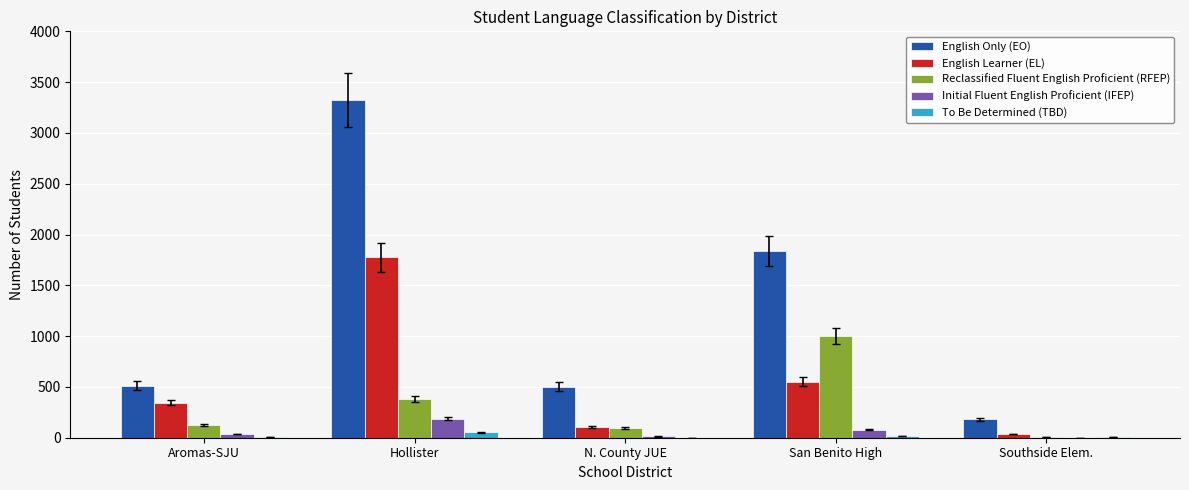

What is the sum of all To Be Determined (TBD) values?

82